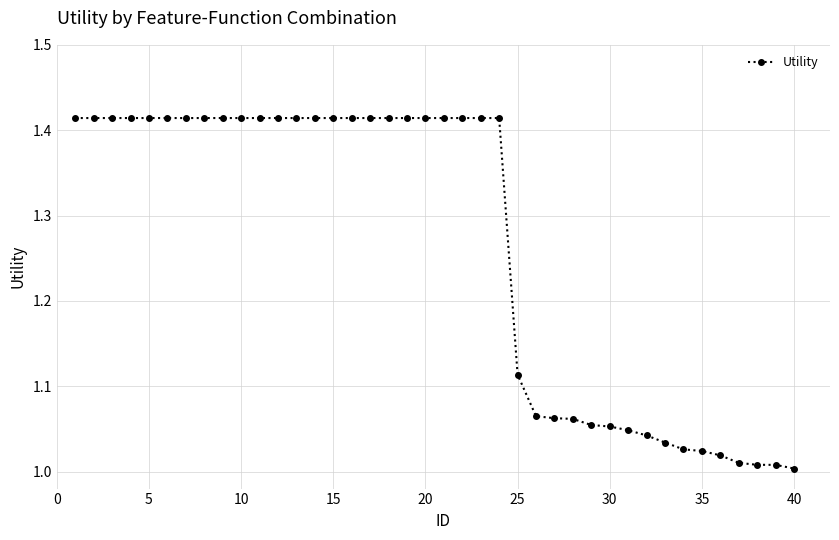

What is the difference between the maximum and second lowest values?

0.4